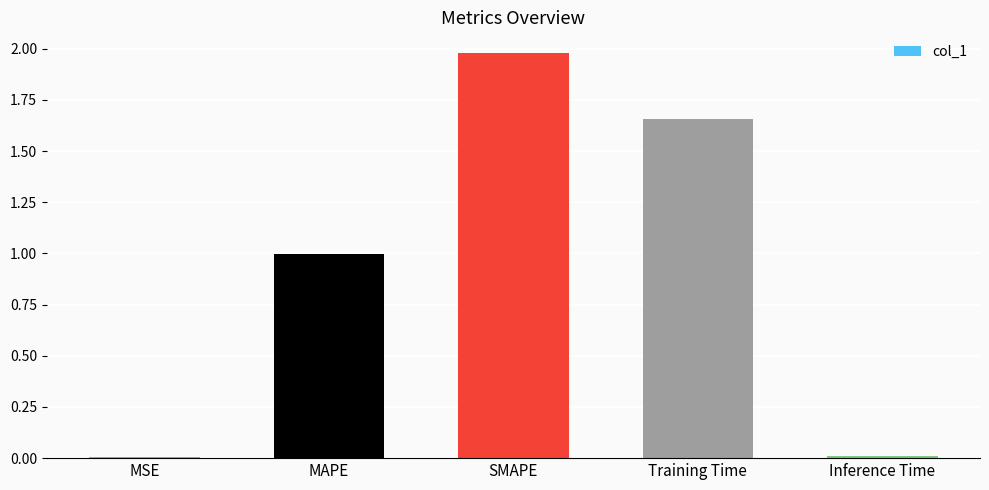

What is the label of the 2nd bar from the right?

Training Time